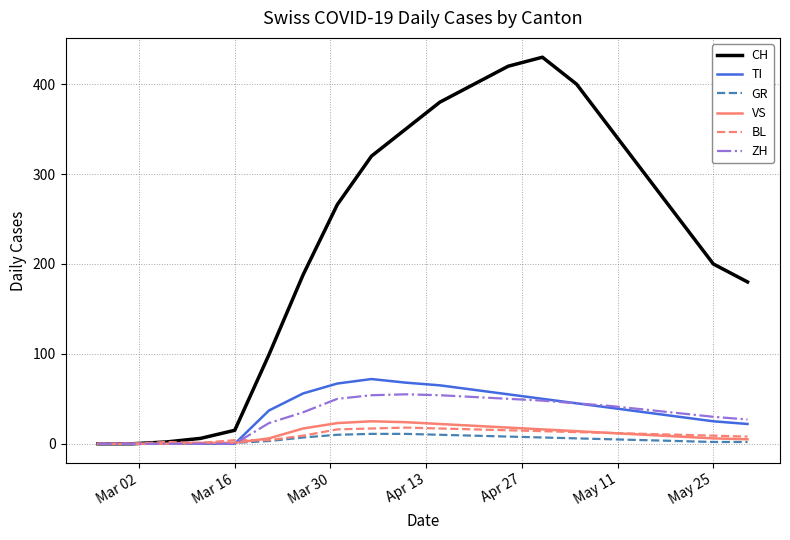

Which series has the largest total across all categories?

CH